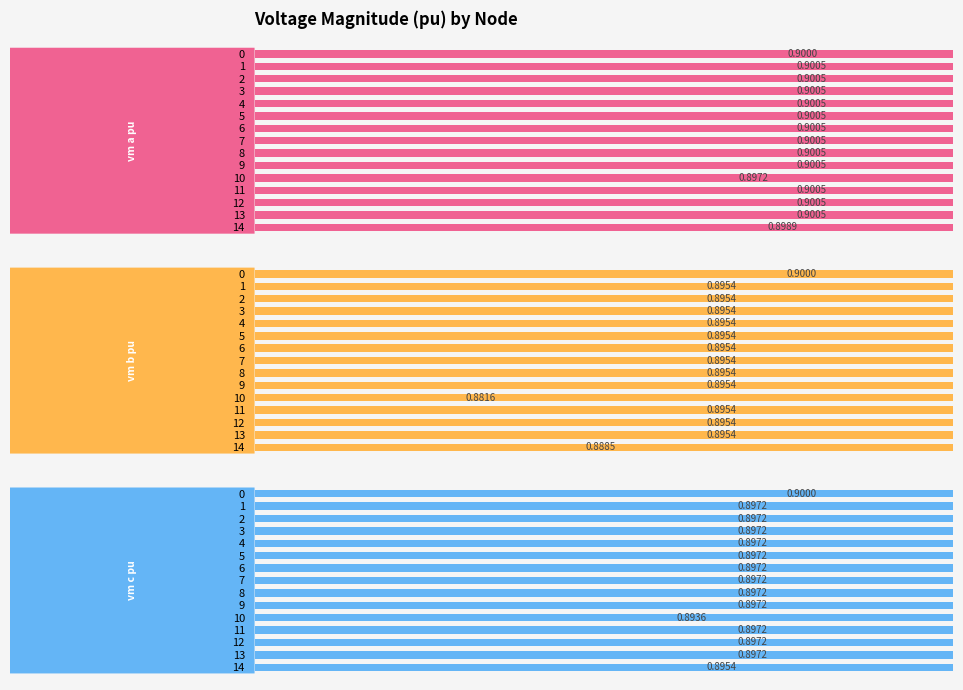

Rank the series by their average value, from highest to lowest.

pf_vm_a_pu, pf_vm_c_pu, pf_vm_b_pu